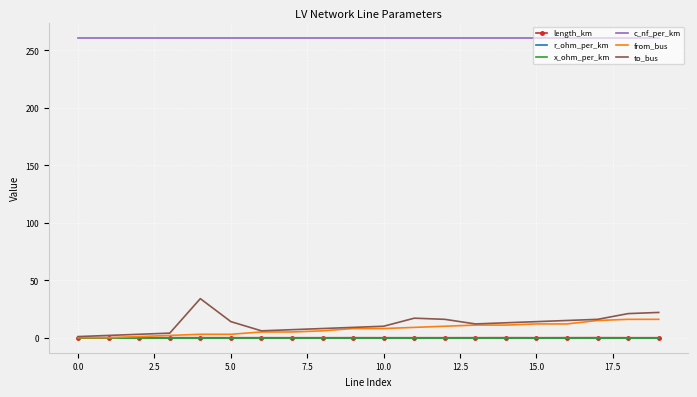

True or false: x_ohm_per_km and c_nf_per_km cross at least once.

False